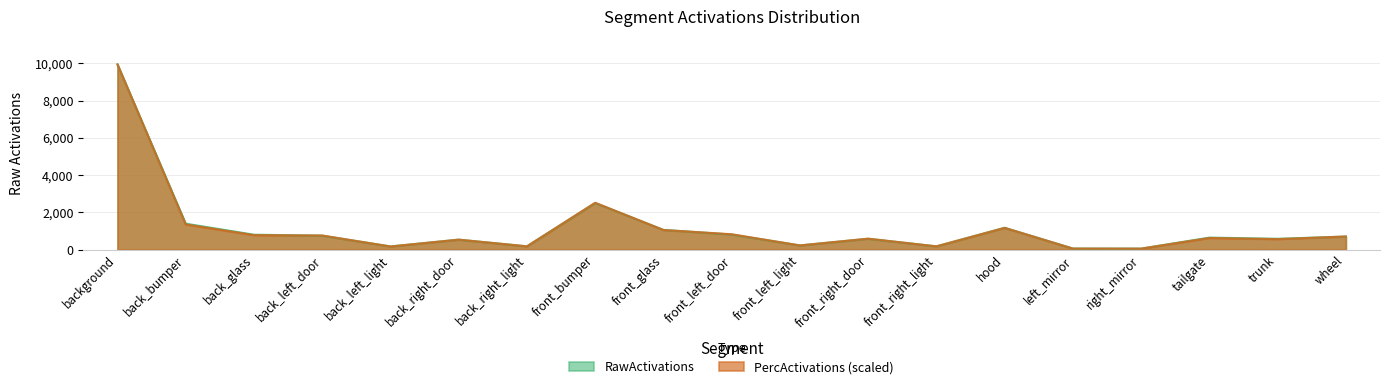

True or false: PercActivations and RawActivations cross at least once.

True